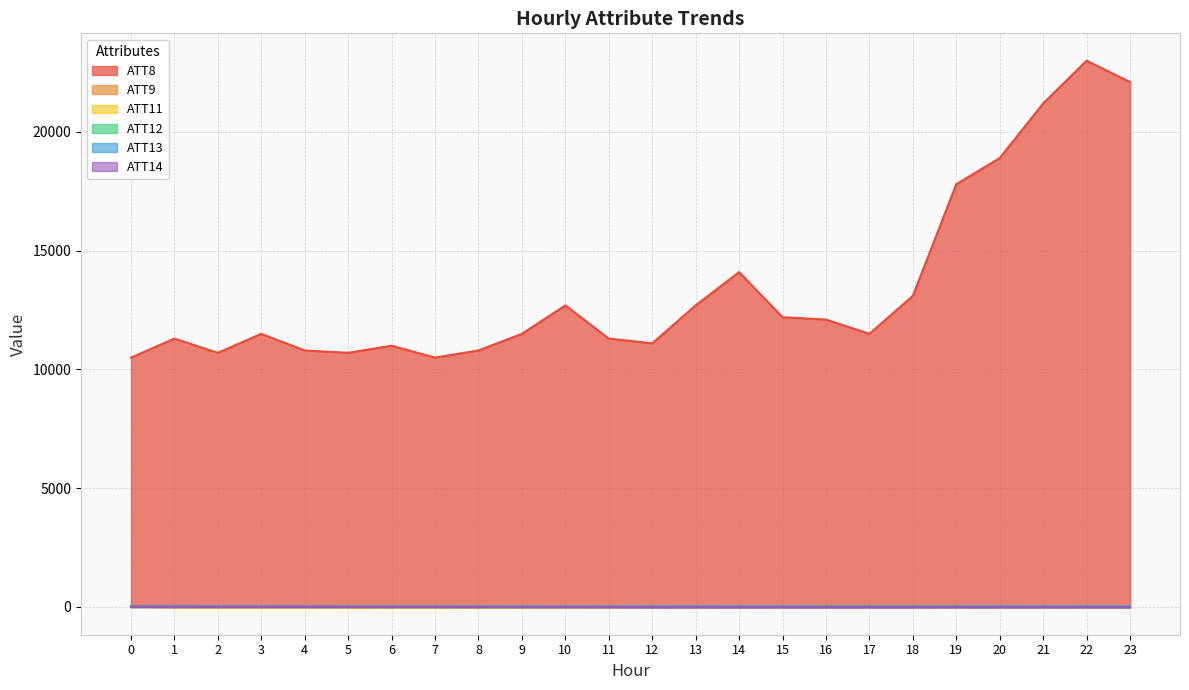

Rank the series by their maximum value, from lowest to highest.

ATT14, ATT12, ATT11, ATT9, ATT13, ATT8